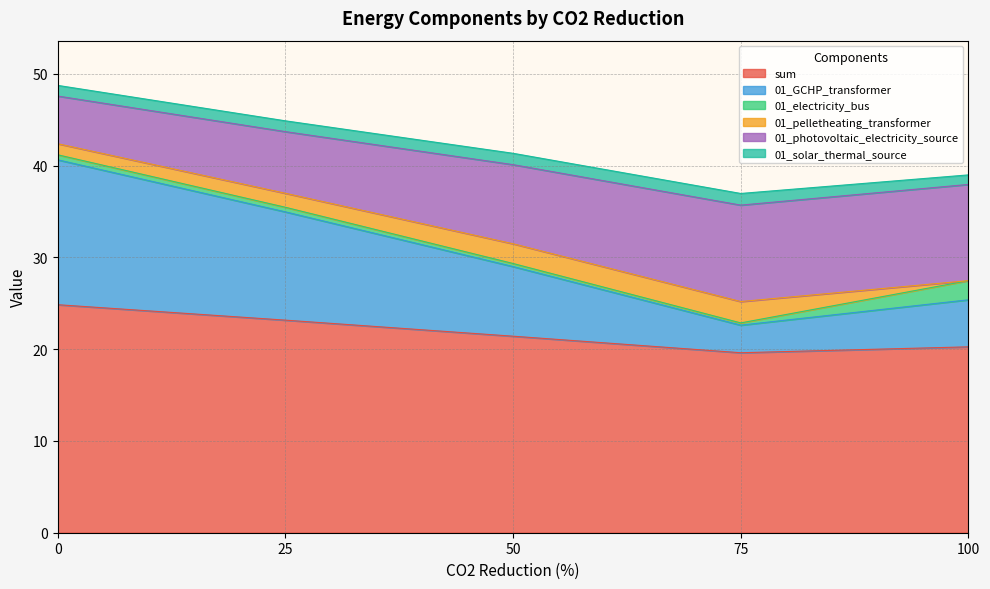

Does the chart have visible grid lines?

Yes